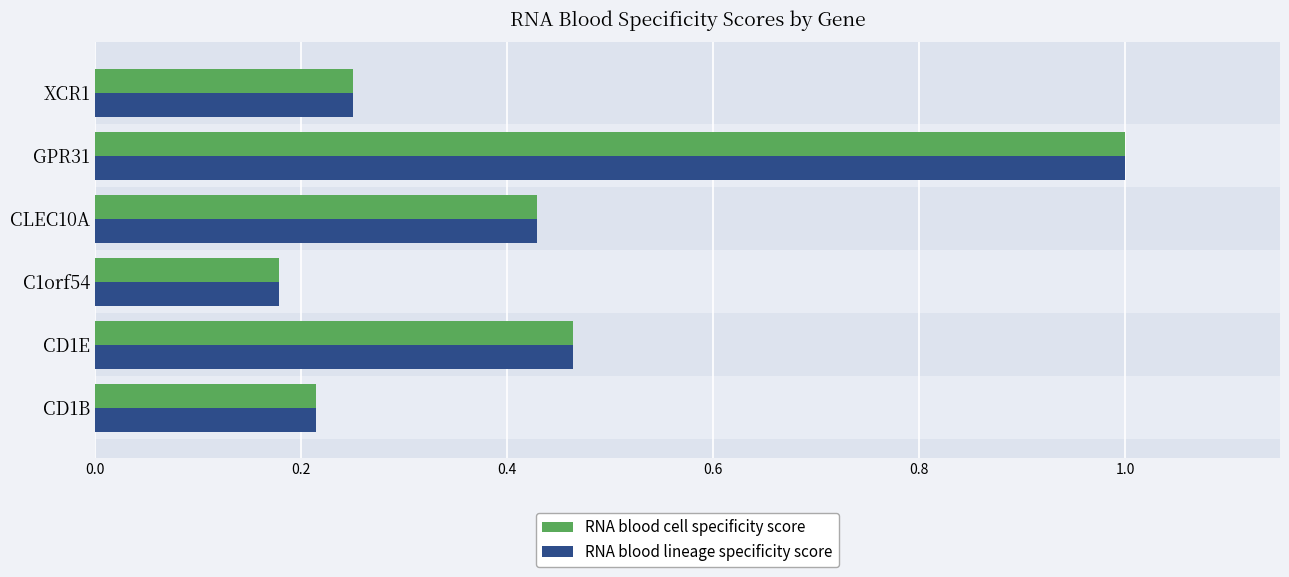

What is the difference between the maximum and minimum values in the RNA blood lineage specificity score series?

0.8